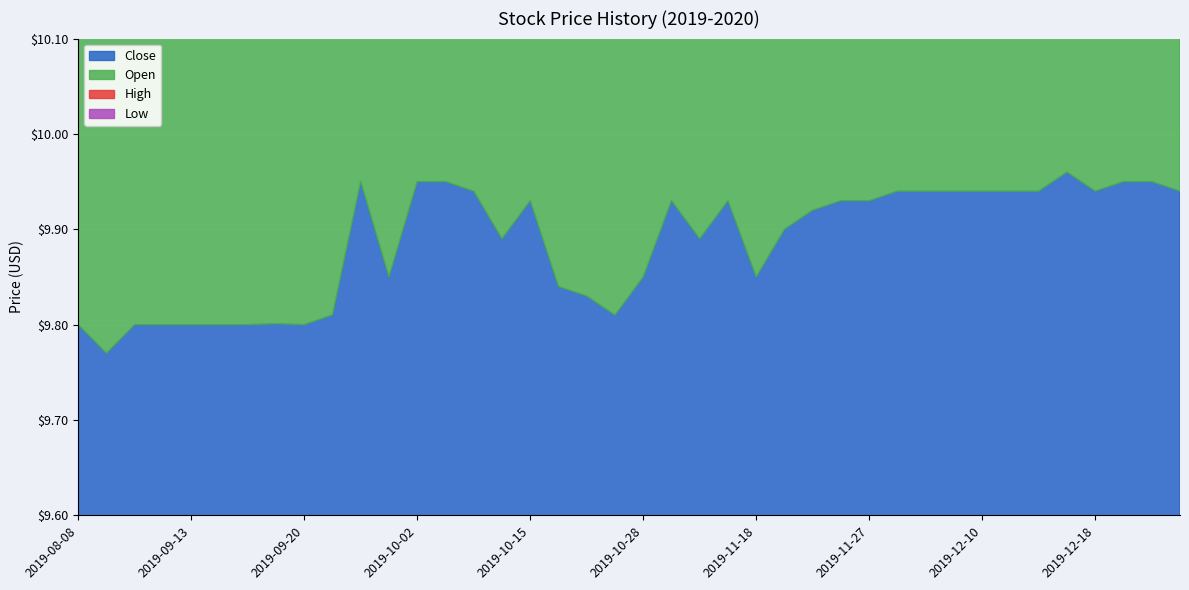

What are all the series names shown in the legend?

Close, Open, High, Low